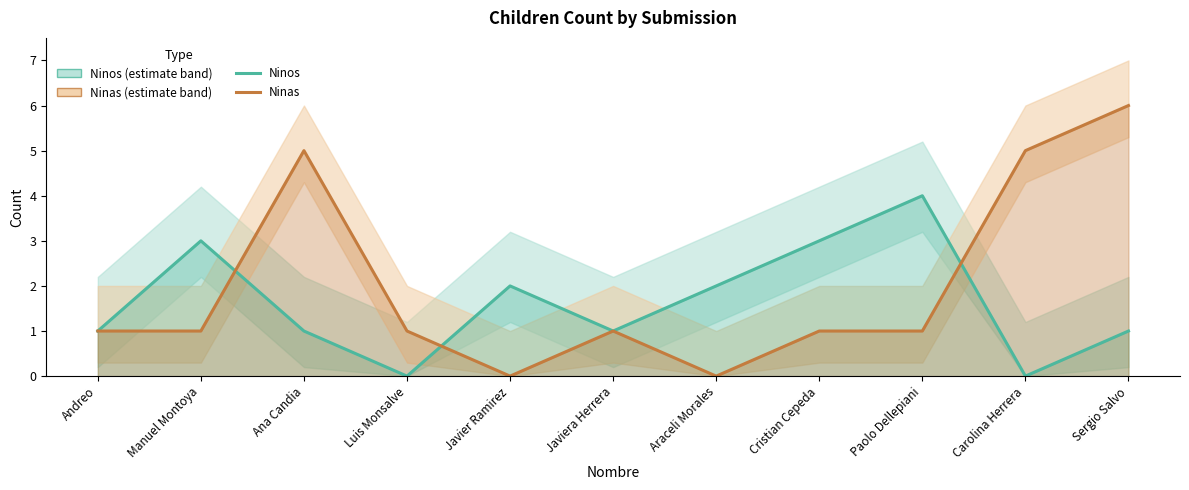

What is the approximate value of Ninas at Manuel Montoya?

1